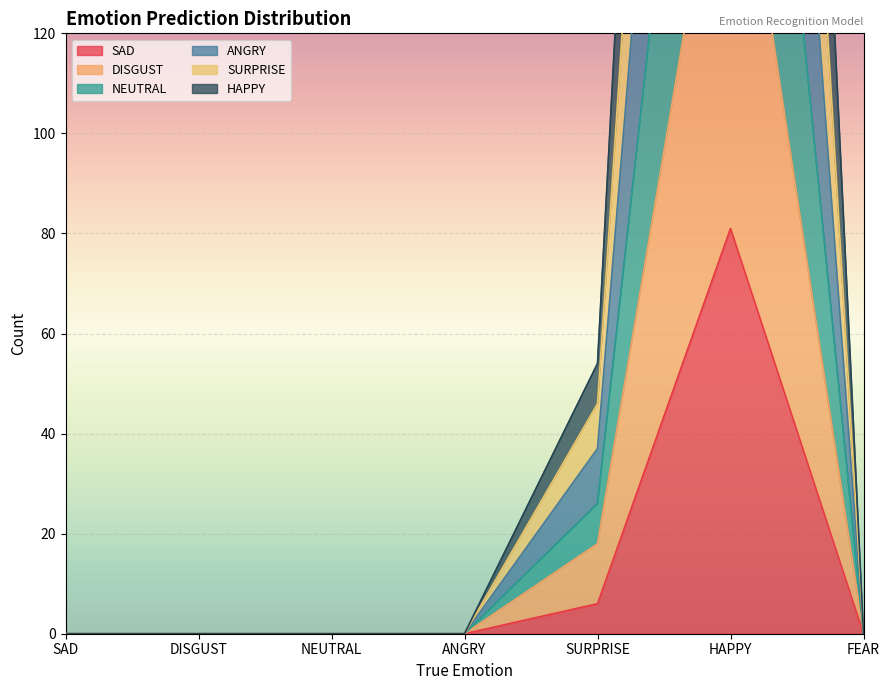

What is the label of the 6th point from the right?

DISGUST